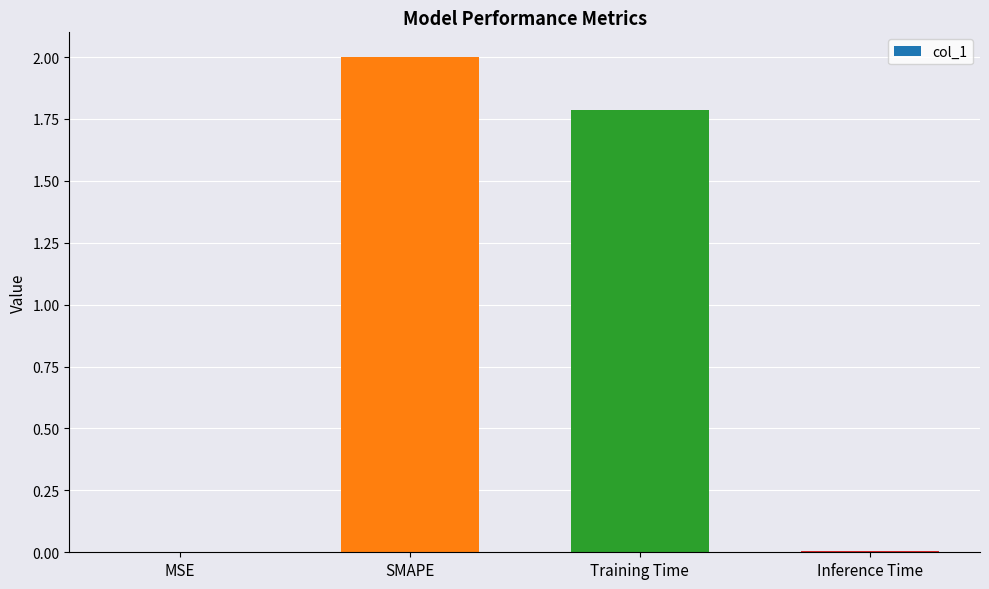

Approximately how many times larger is the value at SMAPE compared to Training Time?

1.1